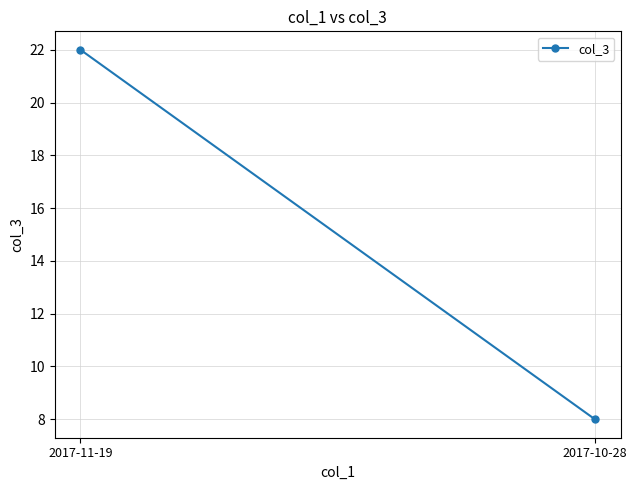

Where is the data nearest to the value 15?

2017-11-19